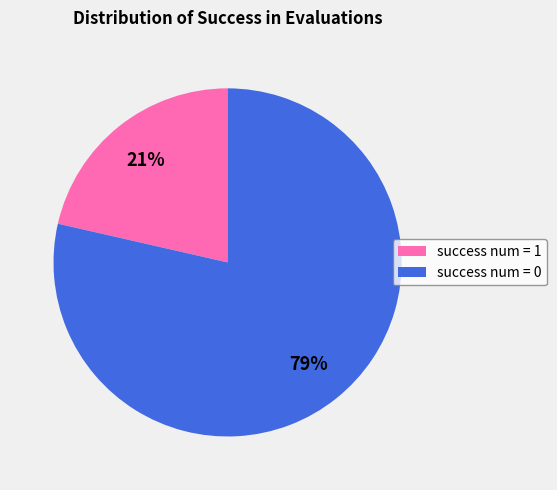

True or false: success num = 0 accounts for 90% of the total.

False